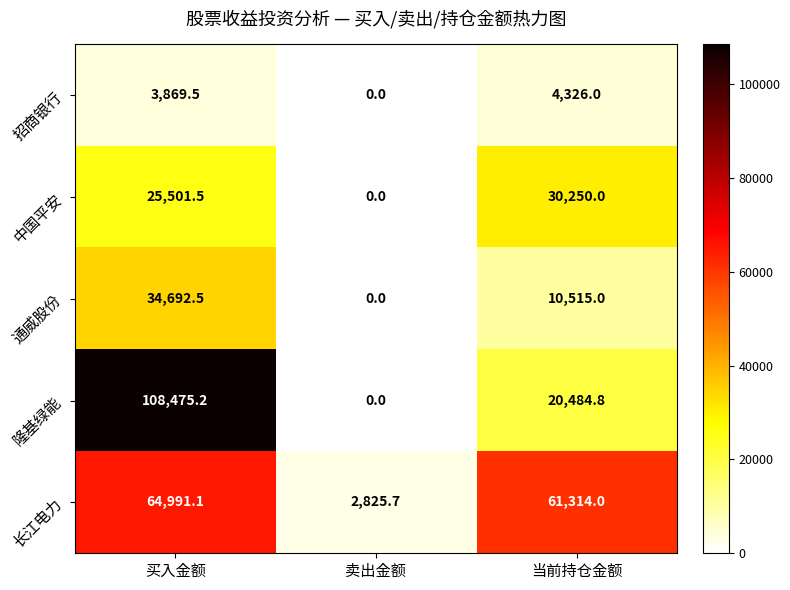

What is the average value of the 隆基绿能 series?

42986.7